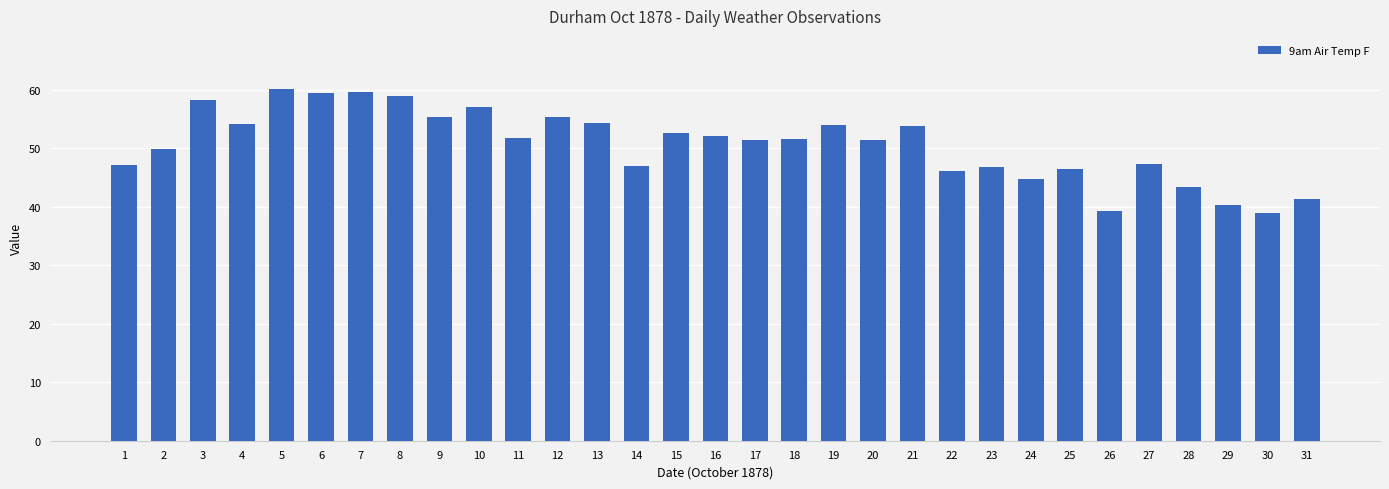

What is the value of the 7th bar from the left?

59.7